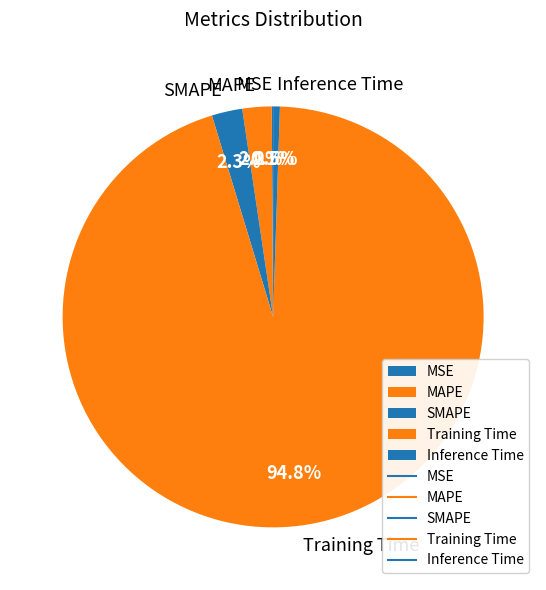

Do Inference Time and MAPE together represent more than half of the pie?

No